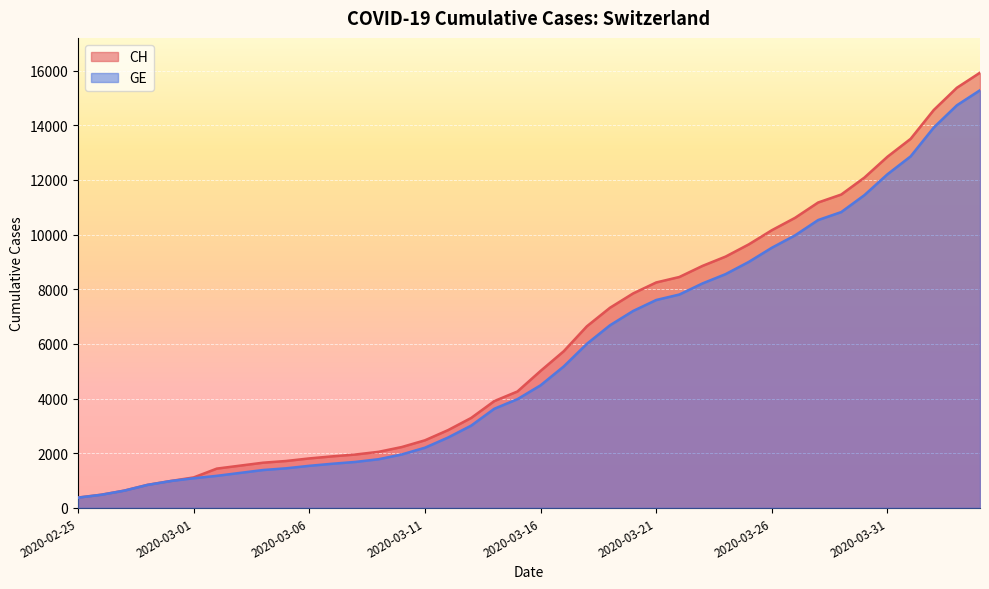

List the series in order of their peak value, lowest first.

GE, CH